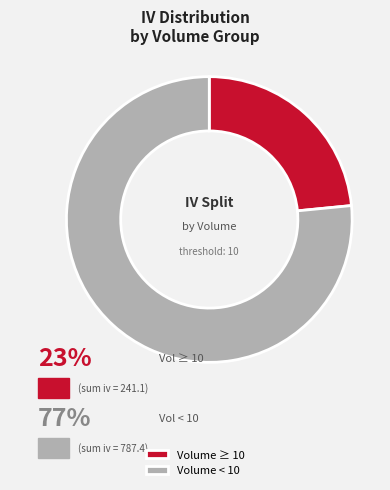

Which slice is the largest?

Volume < 10